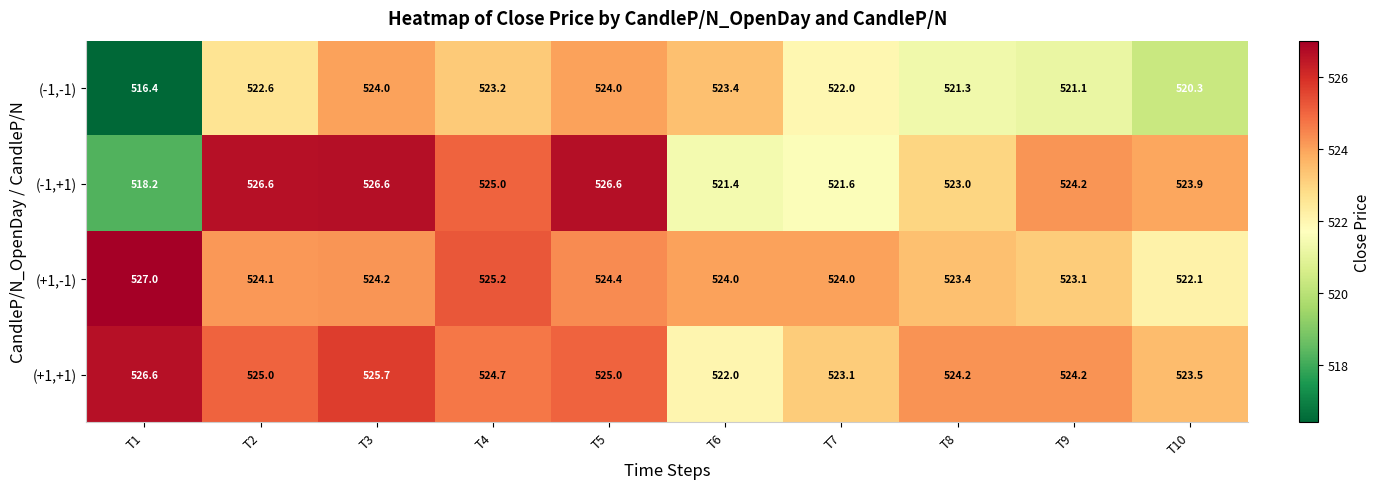

At which category is the sum across all series the highest?

T3